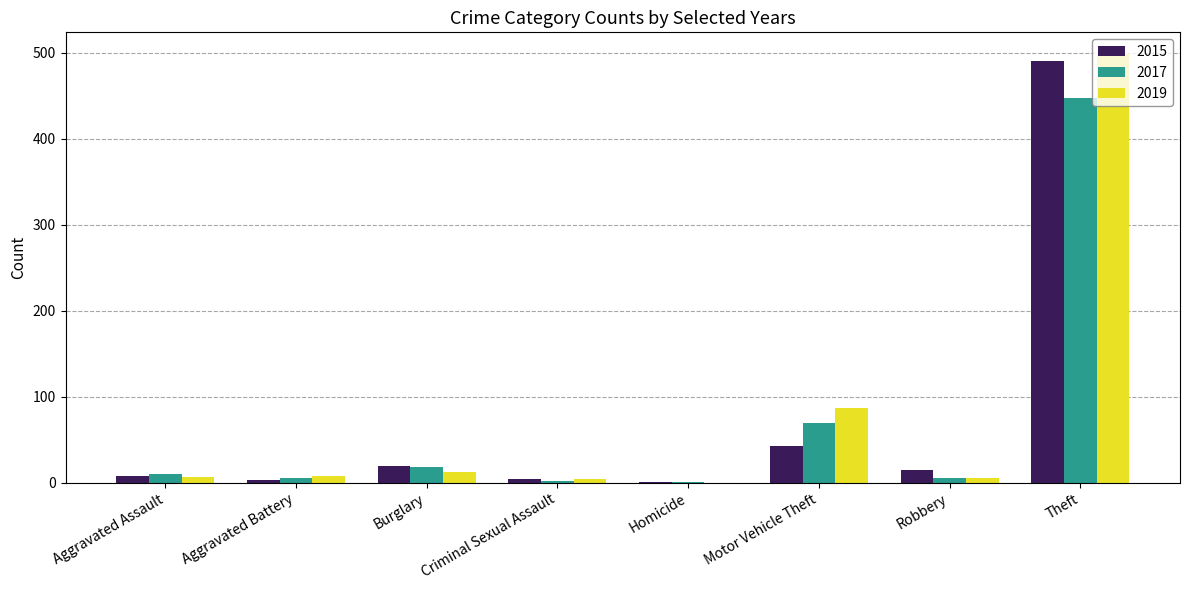

Read the 2019 value at Aggravated Assault.

7